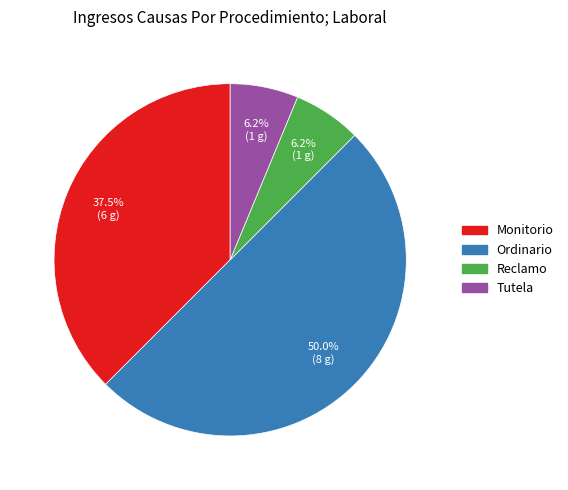

What is the largest slice in the pie chart?

Ordinario